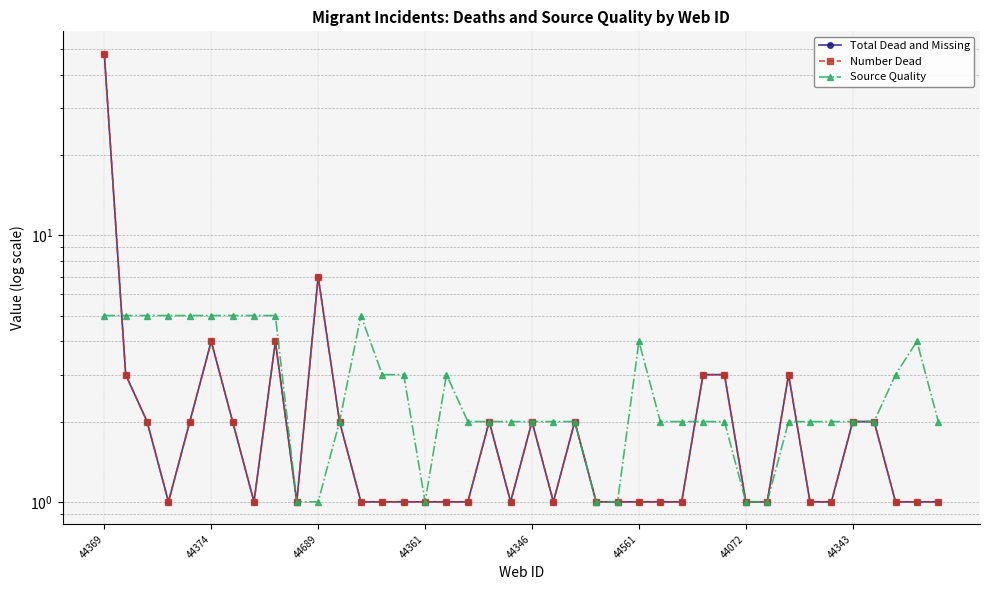

What is the difference between the maximum and minimum values in the Total Dead and Missing series?

47